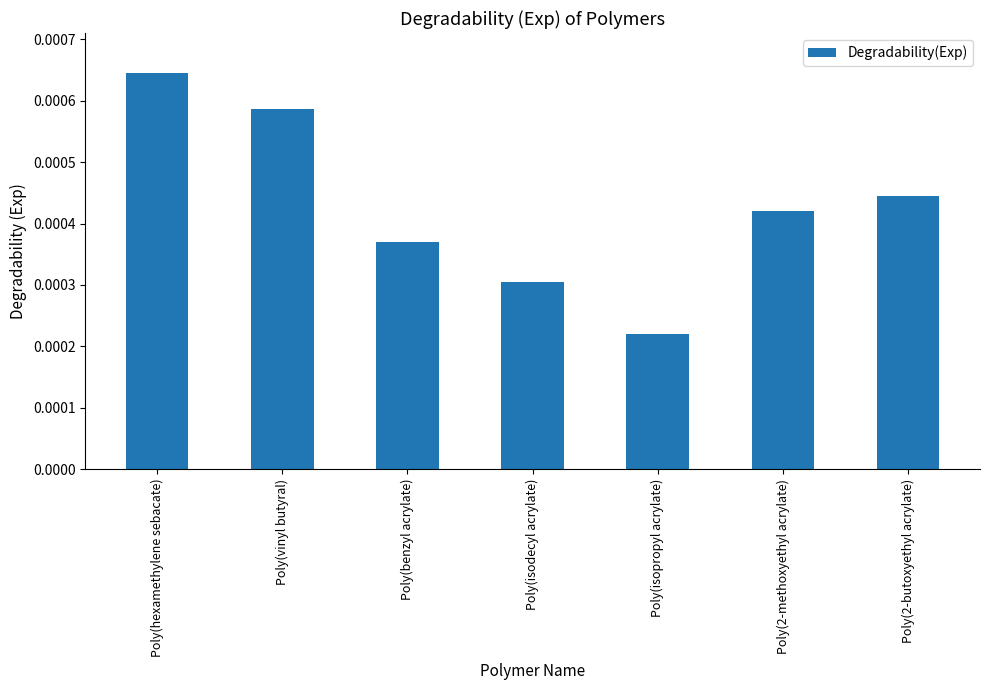

List the labels in order of value, smallest first.

Poly(isopropyl acrylate), Poly(isodecyl acrylate), Poly(benzyl acrylate), Poly(2-methoxyethyl acrylate), Poly(2-butoxyethyl acrylate), Poly(vinyl butyral), Poly(hexamethylene sebacate)